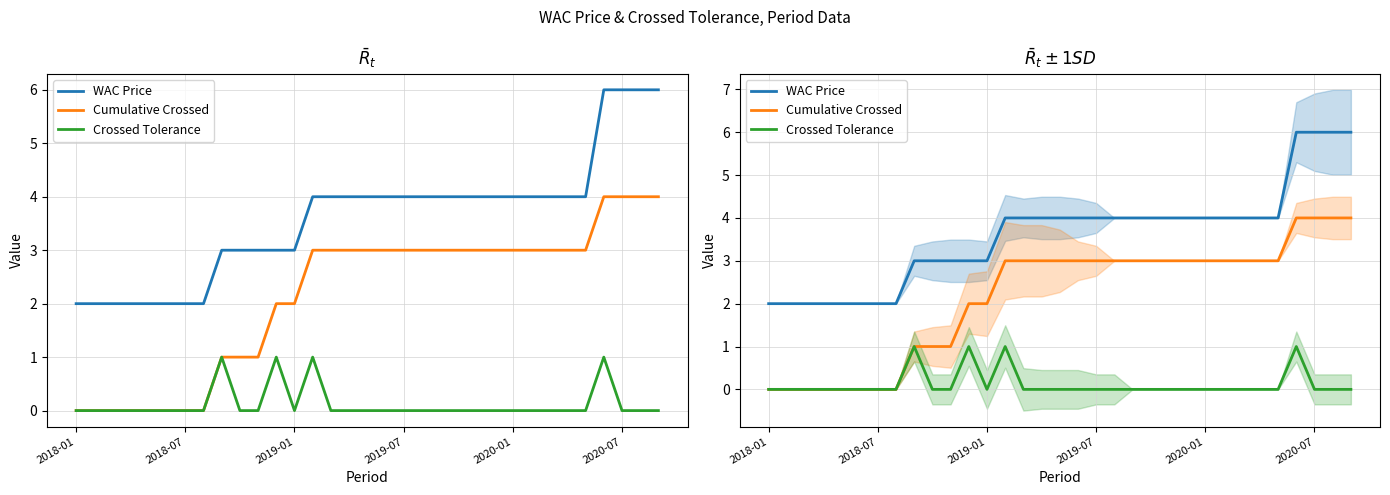

True or false: Cumulative Crossed and Crossed Tolerance intersect in this chart.

False